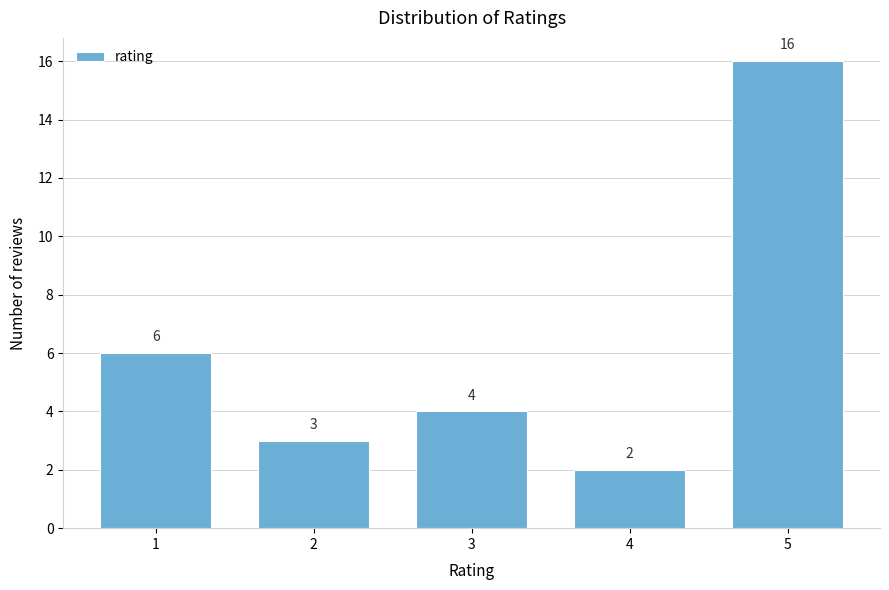

Reading left to right, extract all data points from this chart.

6	3	4	2	16